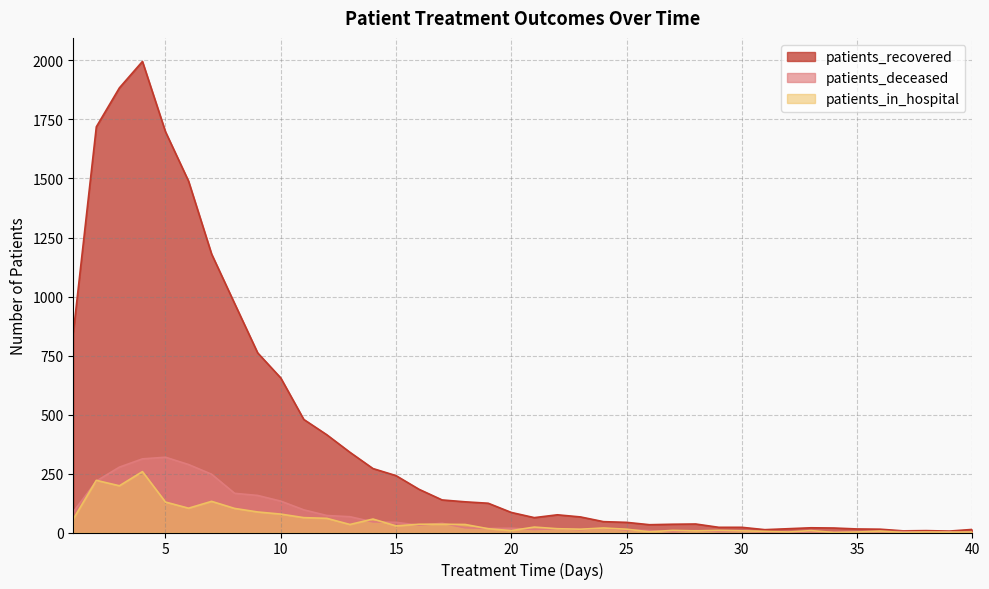

List the labels in order of patients_deceased value, largest first.

5, 4, 6, 3, 7, 2, 8, 9, 10, 11, 1, 12, 13, 14, 15, 17, 16, 18, 20, 24, 19, 22, 21, 23, 25, 26, 28, 30, 29, 36, 37, 27, 31, 33, 35, 39, 34, 38, 32, 40